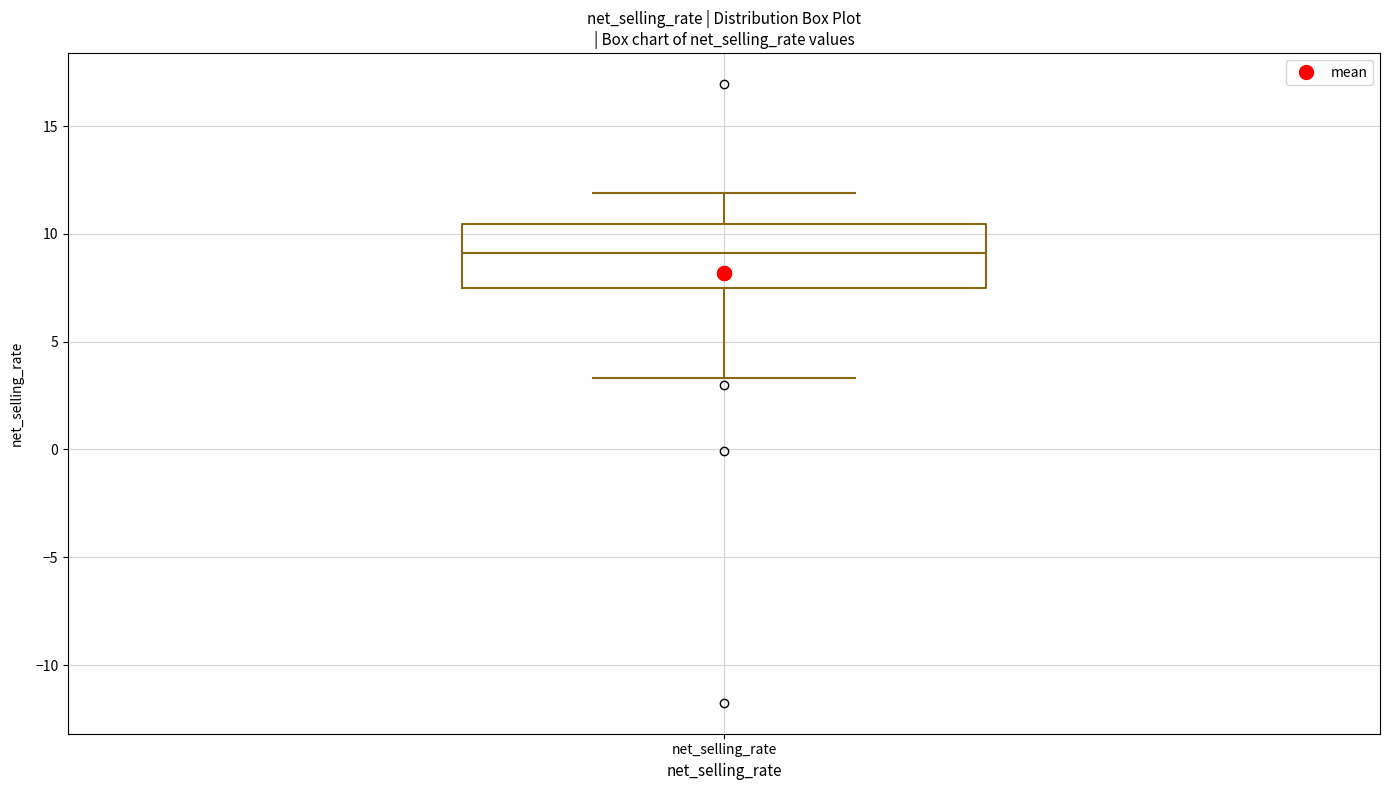

Where does the lower whisker of the box for net_selling_rate end on the y-axis? The values are not printed on the chart, so give them approximately, as read against the axis.

3.5